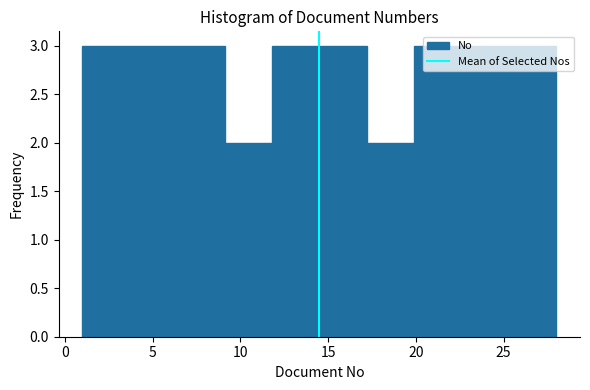

What is the height of the bar covering 9.1 to 11.8 on the x-axis? Neither the bar edges nor the heights are printed on the chart, so give them approximately, as read against the axes.

2